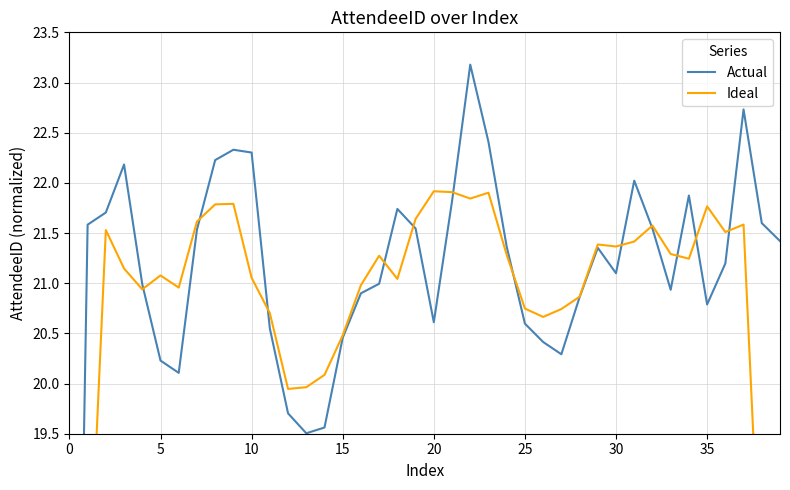

Does the chart have visible grid lines?

Yes